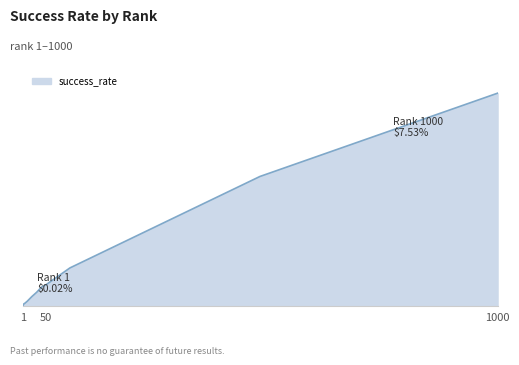

True or false: there are more than 1 points higher than both neighbors.

False